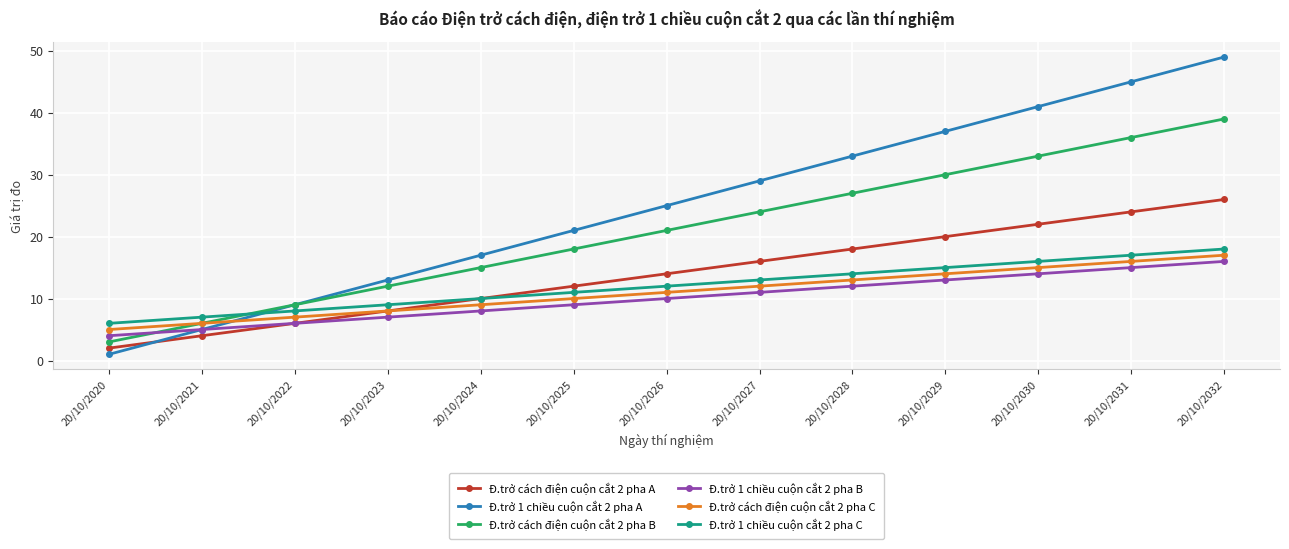

After their last crossing, which series has the higher values: Đ.trở 1 chiều cuộn cắt 2 pha A or Đ.trở cách điện cuộn cắt 2 pha C?

Đ.trở 1 chiều cuộn cắt 2 pha A